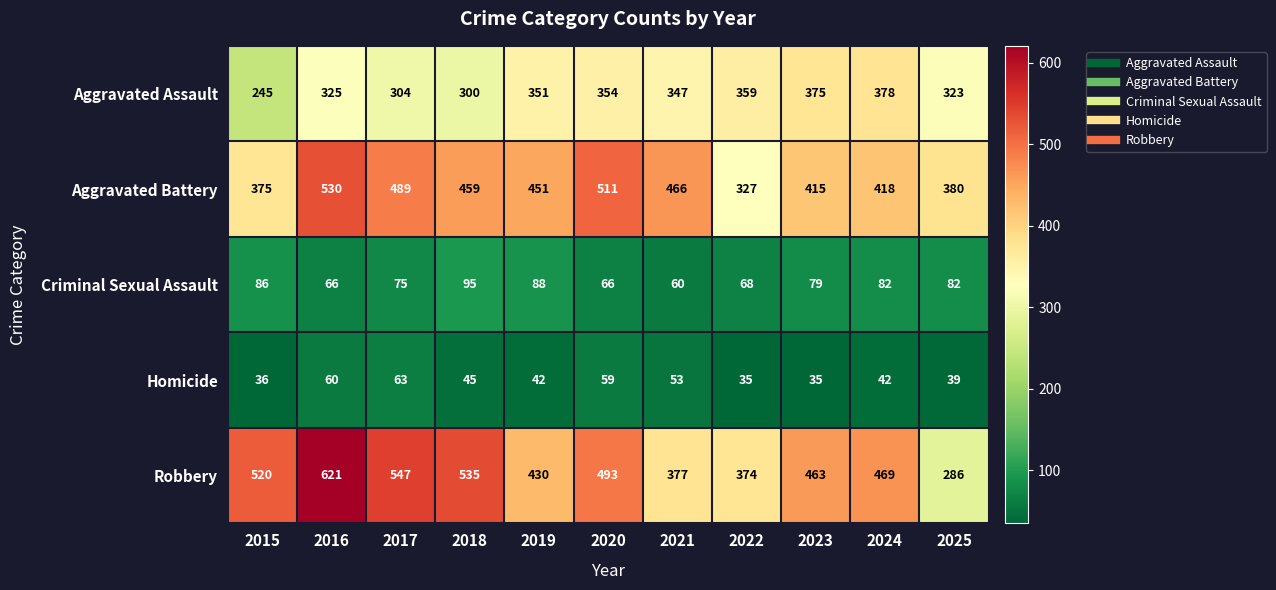

What is the total value across all series at 2019?

1362